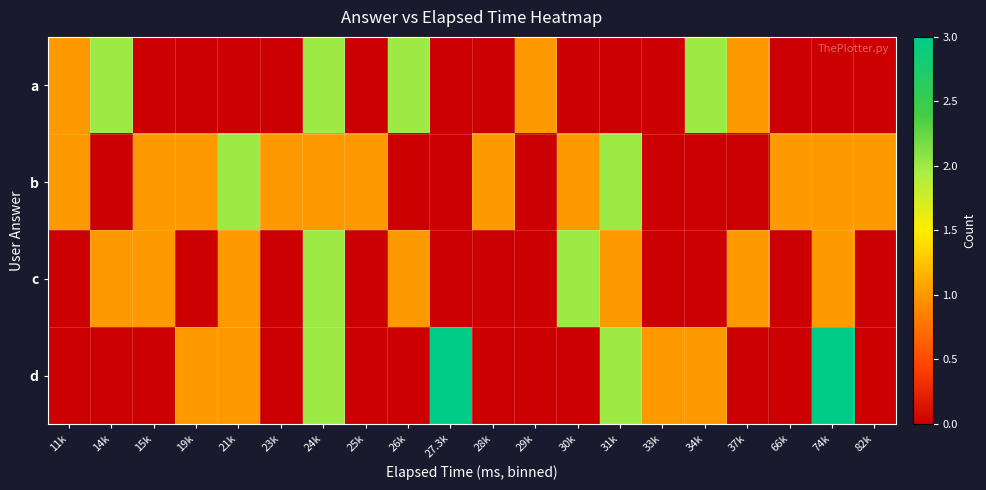

Reading left to right, extract all data points from this chart.

a: 11k=1	14k=2	15k=0	19k=0	21k=0	23k=0	24k=2	25k=0	26k=2	27.3k=0	28k=0	29k=1	30k=0	31k=0	33k=0	34k=2	37k=1	66k=0	74k=0	82k=0
b: 11k=1	14k=0	15k=1	19k=1	21k=2	23k=1	24k=1	25k=1	26k=0	27.3k=0	28k=1	29k=0	30k=1	31k=2	33k=0	34k=0	37k=0	66k=1	74k=1	82k=1
c: 11k=0	14k=1	15k=1	19k=0	21k=1	23k=0	24k=2	25k=0	26k=1	27.3k=0	28k=0	29k=0	30k=2	31k=1	33k=0	34k=0	37k=1	66k=0	74k=1	82k=0
d: 11k=0	14k=0	15k=0	19k=1	21k=1	23k=0	24k=2	25k=0	26k=0	27.3k=3	28k=0	29k=0	30k=0	31k=2	33k=1	34k=1	37k=0	66k=0	74k=3	82k=0